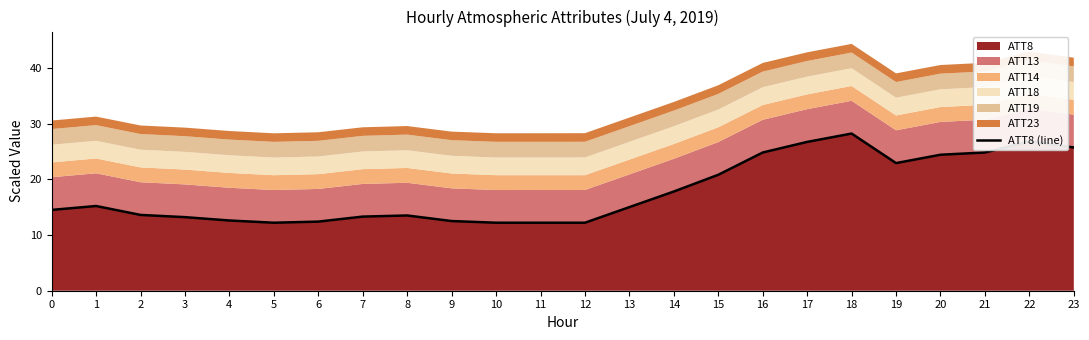

List the labels in order of value, smallest first.

5, 10, 11, 12, 6, 9, 4, 3, 7, 8, 2, 0, 13, 1, 14, 15, 19, 20, 16, 21, 23, 17, 22, 18